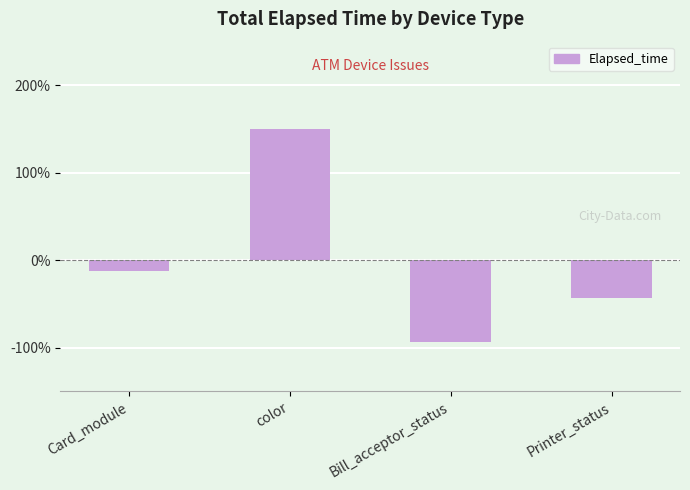

What is the label of the 4th bar from the right?

Card_module